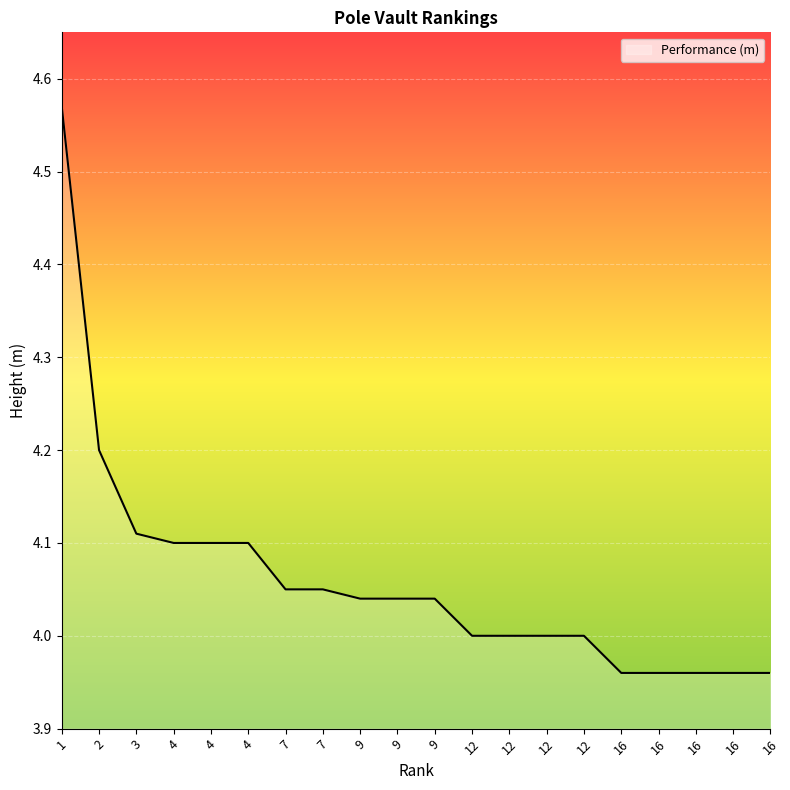

Reading right to left, extract all data points from this chart.

16=4.0	16=4.0	16=4.0	16=4.0	16=4.0	12=4.0	12=4.0	12=4.0	12=4.0	9=4.0	9=4.0	9=4.0	7=4.0	7=4.0	4=4.1	4=4.1	4=4.1	3=4.1	2=4.2	1=4.6